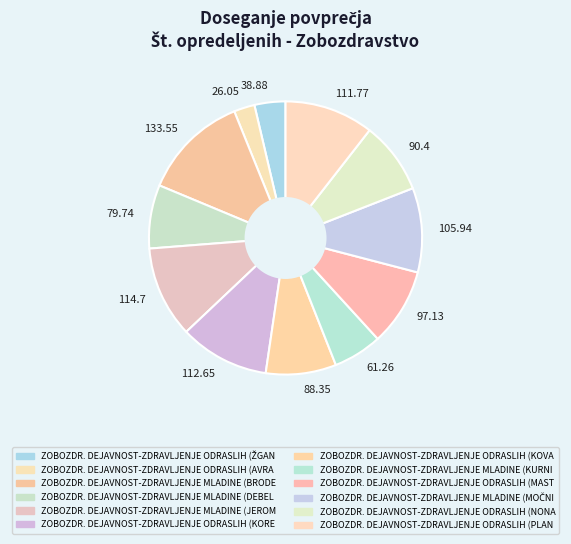

Between 38.88 and 133.55, which is larger?

133.55